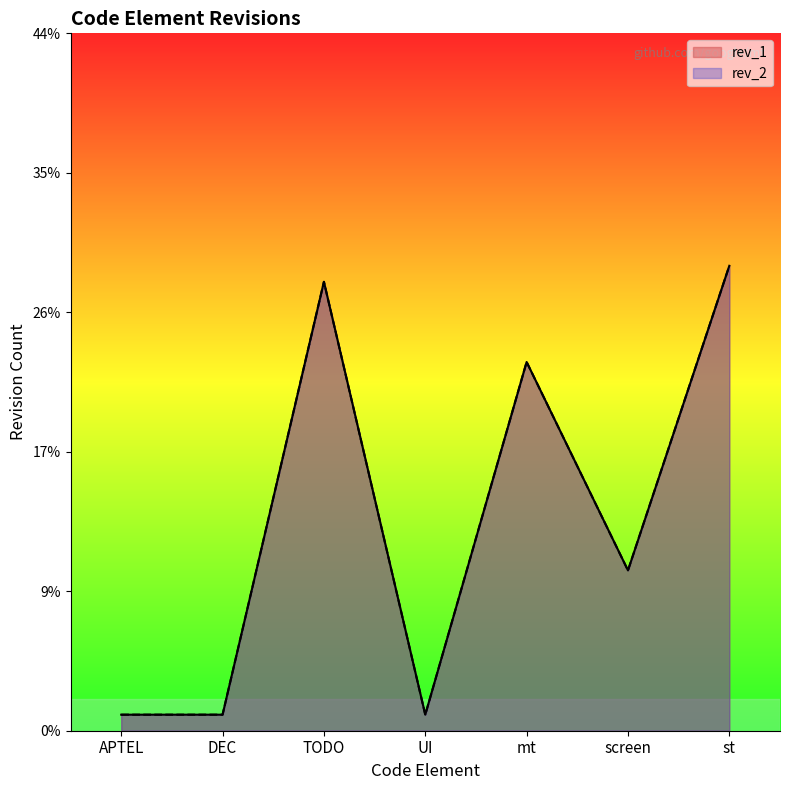

The rev_1 series shows 23 at mt. True or false?

True